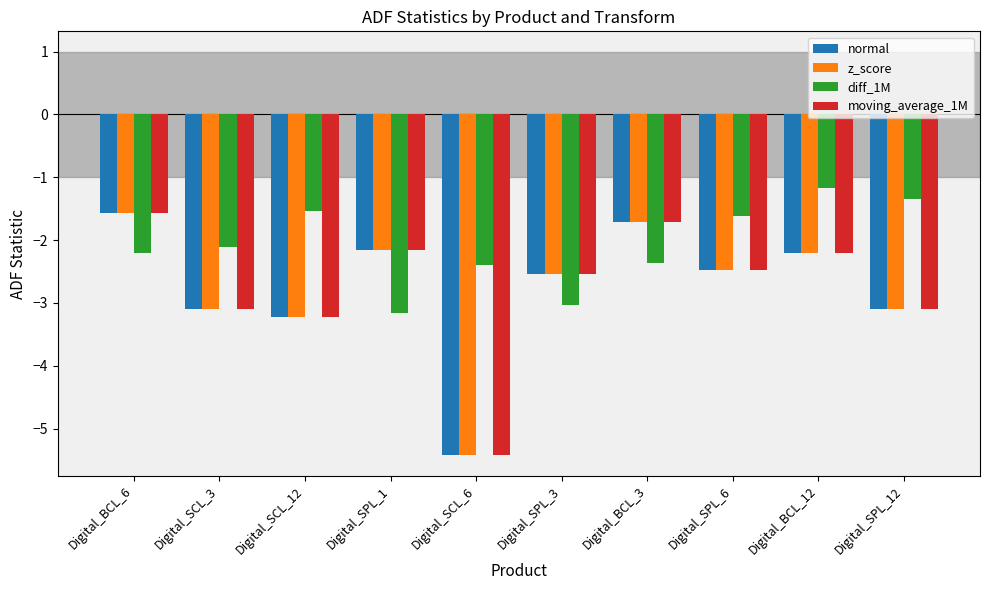

What is the difference between the maximum and second lowest values in the normal series?

1.6